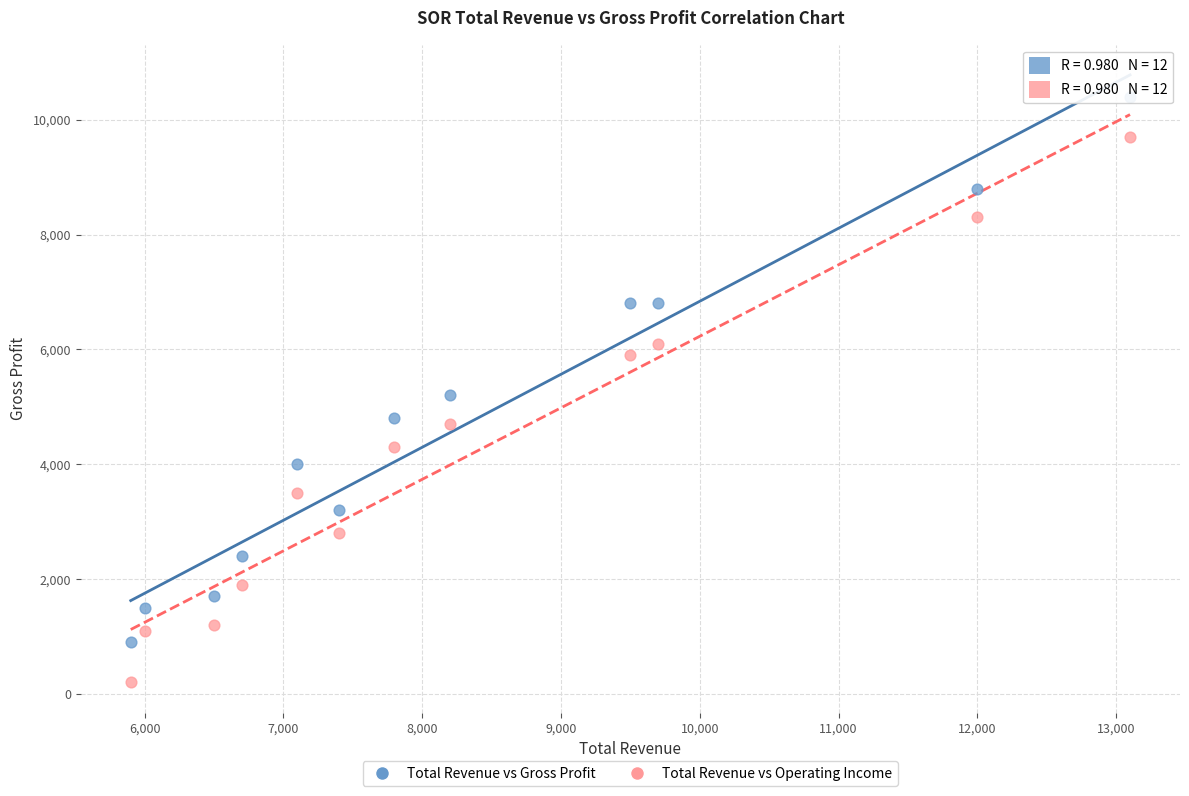

In the Total Revenue vs Gross Profit series, what Y value is closest to 5650?

5200